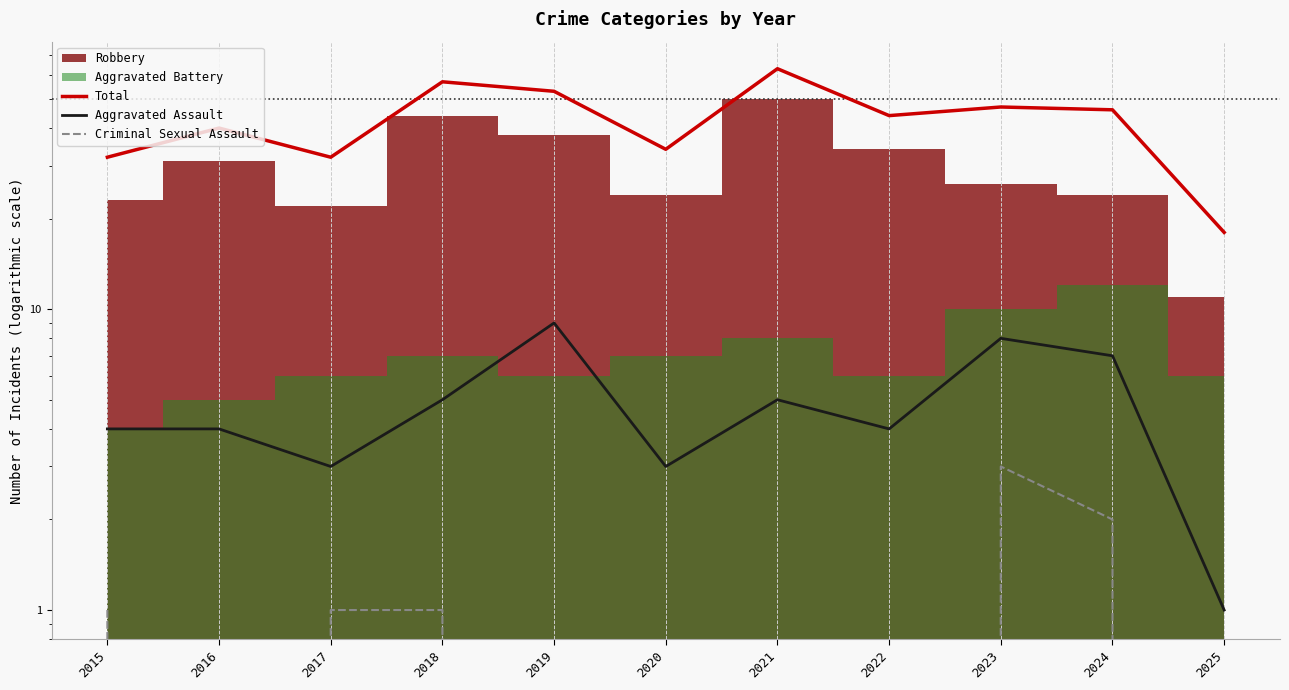

At which category does Aggravated Assault reach its first local peak?

2019